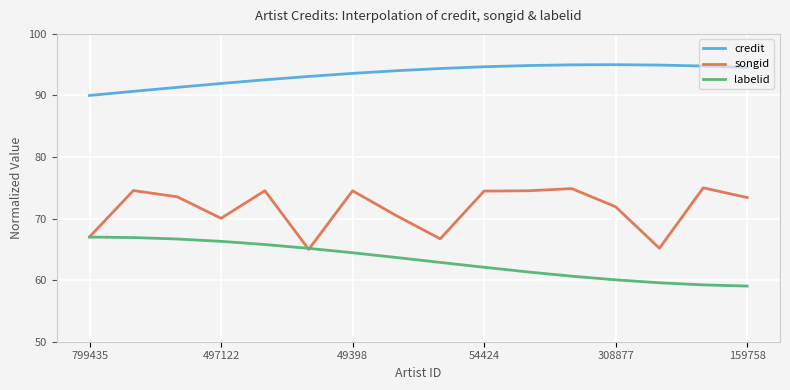

How many lines are shown in the chart?

3